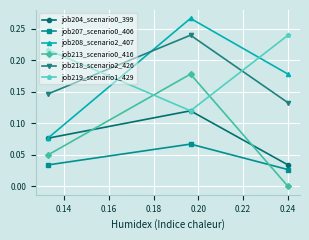

Which series has the widest spread of values?

job208_scenario2_407